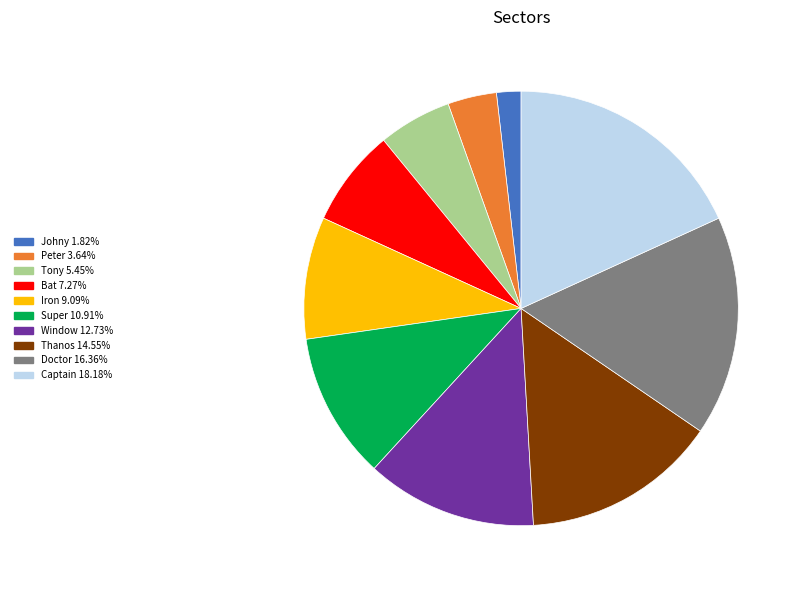

Is there any slice that represents more than half of the pie?

No